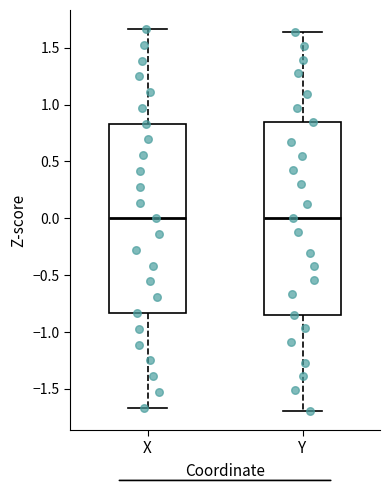

Reading left to right, read every box against the y-axis: the position of its median line, the range the box covers, and the ends of its whiskers. The values are not printed on the chart, so give them approximately, as read against the axis.

X: median 0.00, box -0.85 to 0.85, whiskers -1.65 to 1.65
Y: median 0.00, box -0.85 to 0.85, whiskers -1.70 to 1.65